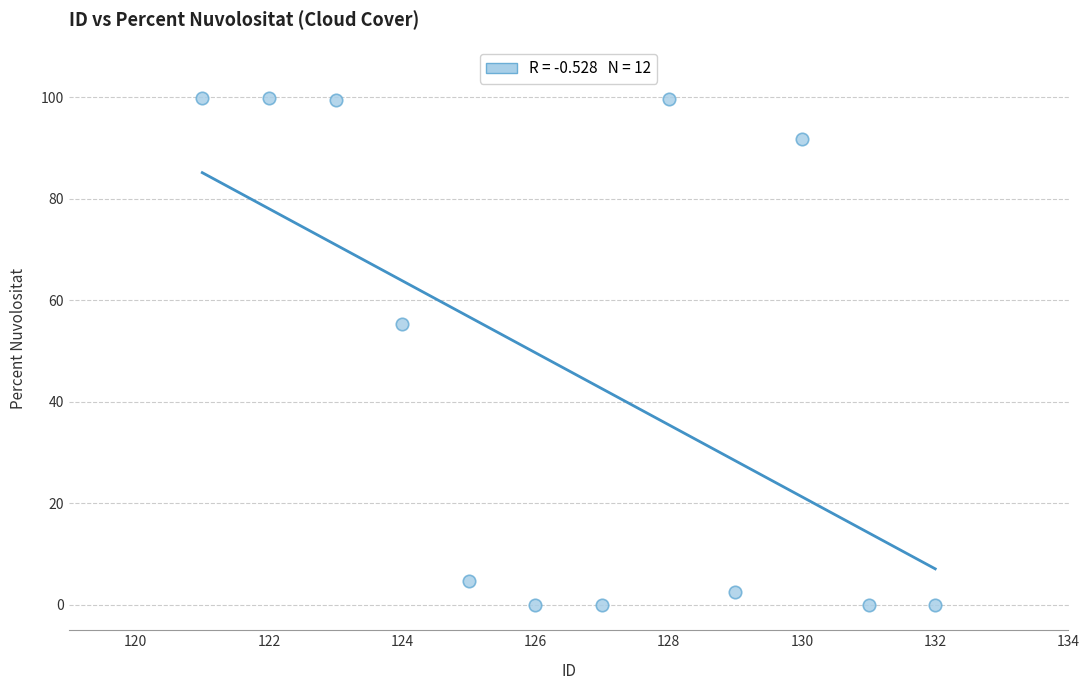

What Y value in the scatter plot is closest to 49?

55.4